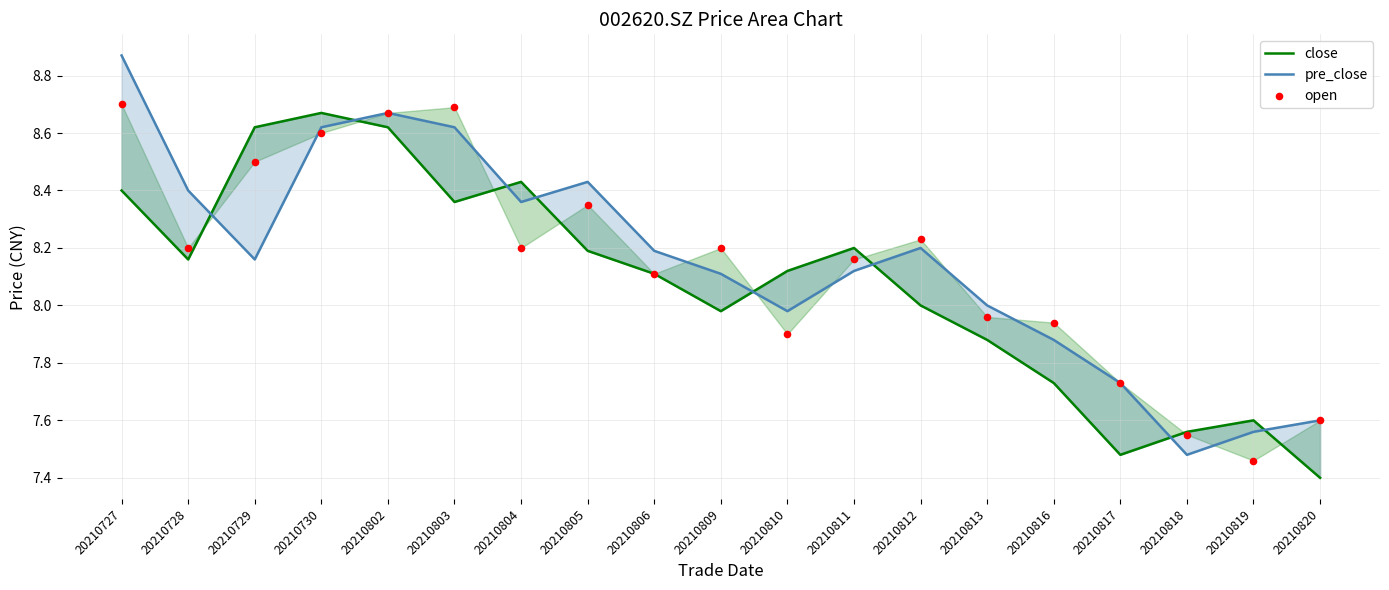

Which series has the widest spread of Y values?

pre_close